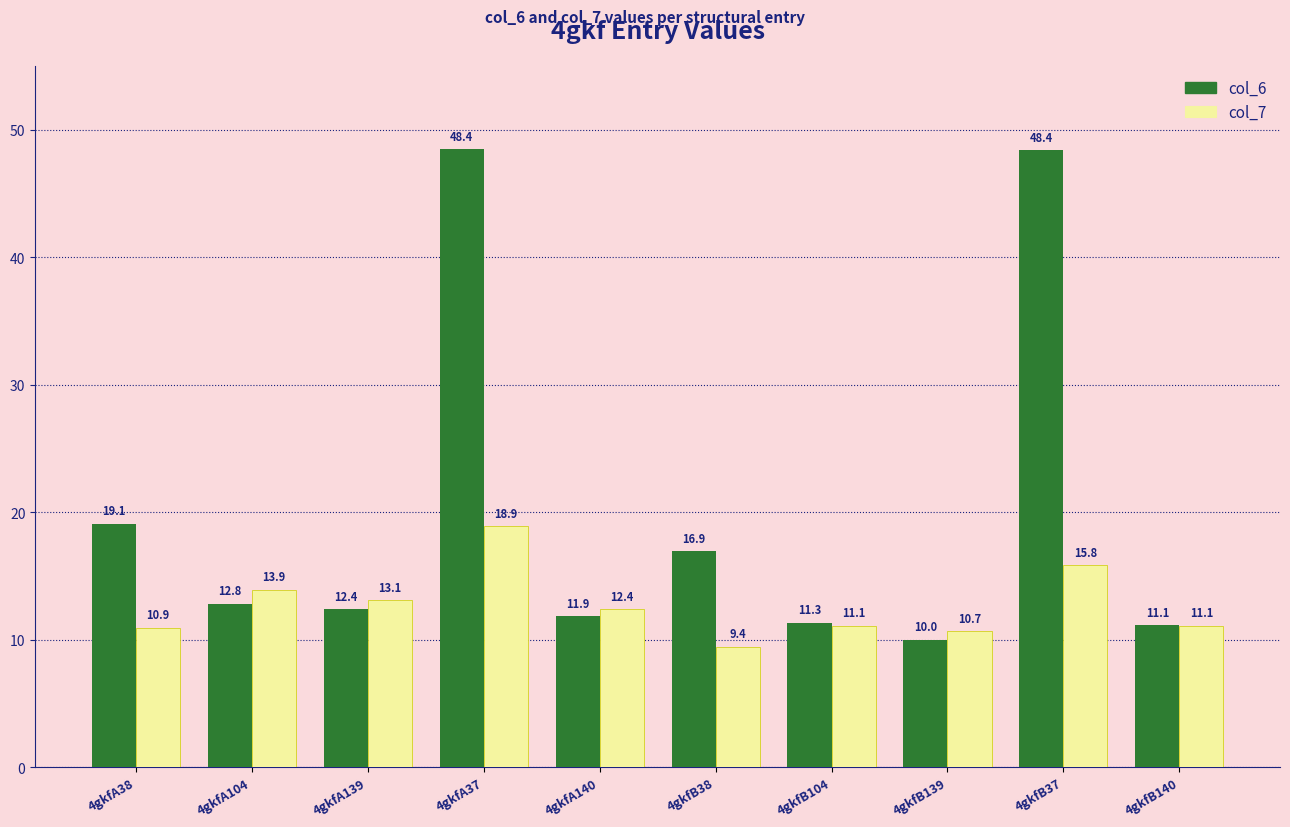

Where does the col_6 series first go above 12?

4gkfA38